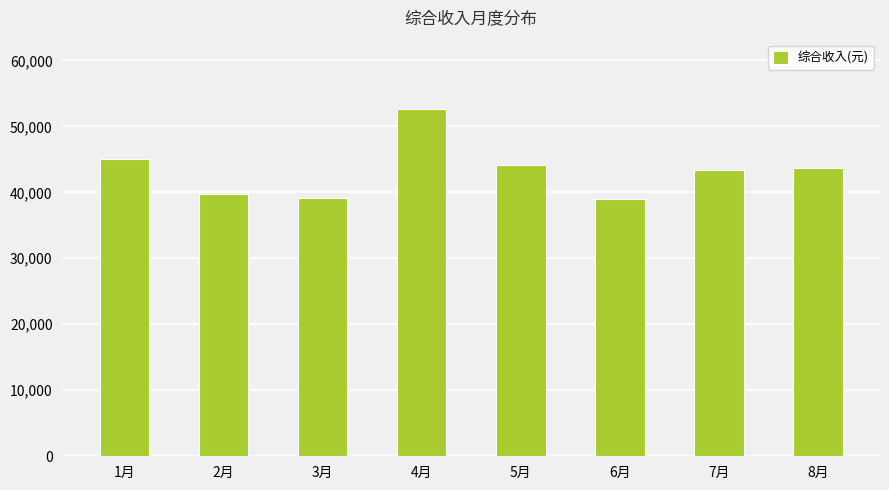

What is the ratio of the value at 2月 to the value at 7月?

0.9